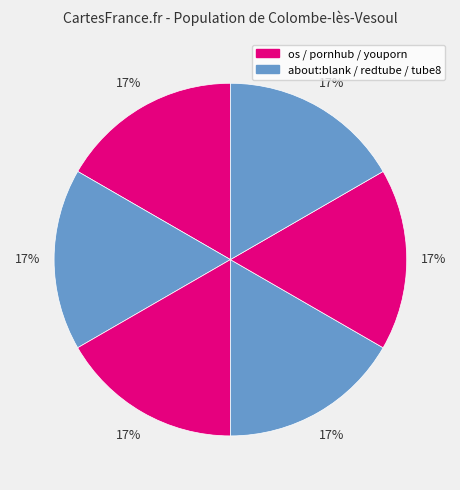

Count the number of slices in the pie.

6